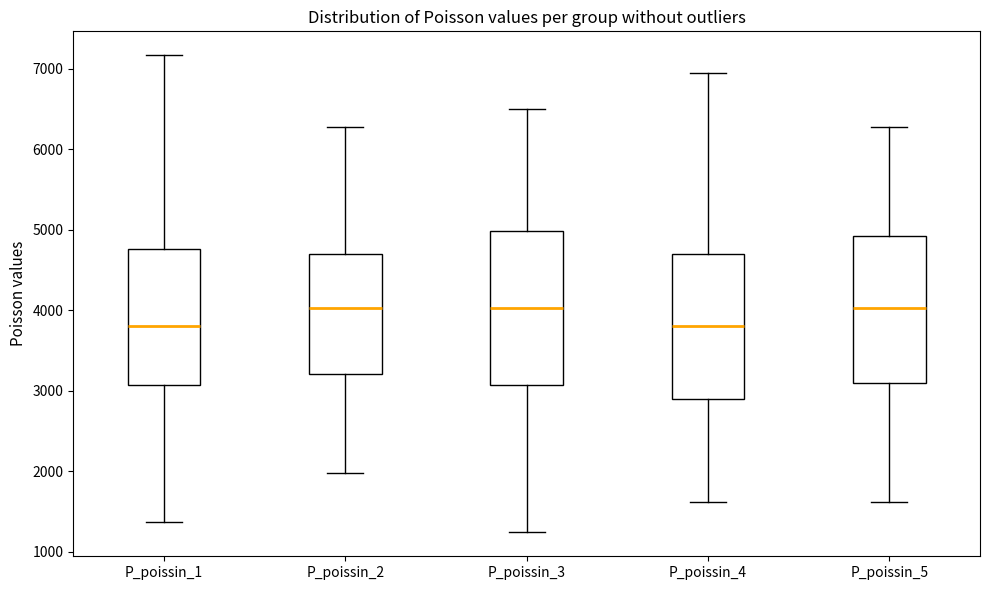

Reading left to right, transcribe this box plot: for each box, give where its median line is, the range the box spans, and where its two whiskers end, as read against the y-axis. The values are not printed on the chart, so give them approximately, as read against the axis.

P_poissin_1: median 3800, box 3100 to 4800, whiskers 1400 to 7200
P_poissin_2: median 4000, box 3200 to 4700, whiskers 2000 to 6300
P_poissin_3: median 4000, box 3100 to 5000, whiskers 1200 to 6500
P_poissin_4: median 3800, box 2900 to 4700, whiskers 1600 to 6900
P_poissin_5: median 4000, box 3100 to 4900, whiskers 1600 to 6300